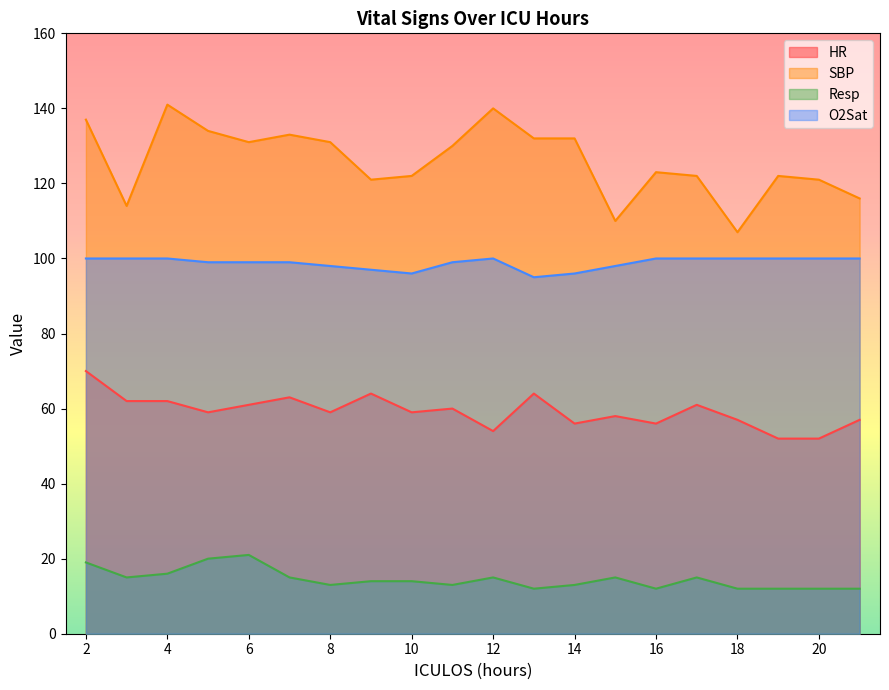

Which series changed the most between 4 and 11?

SBP